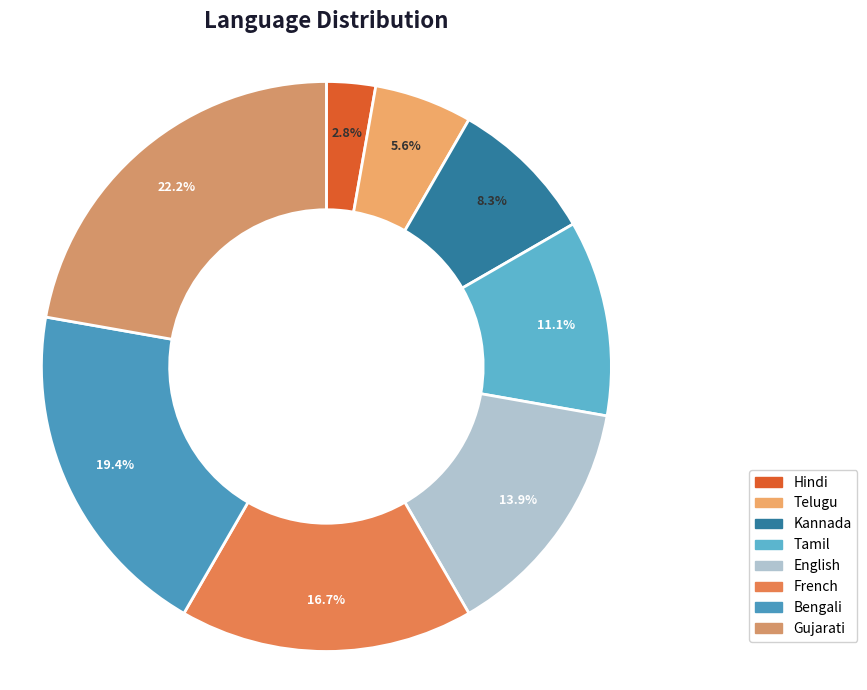

Between Bengali and Telugu, which is larger?

Bengali